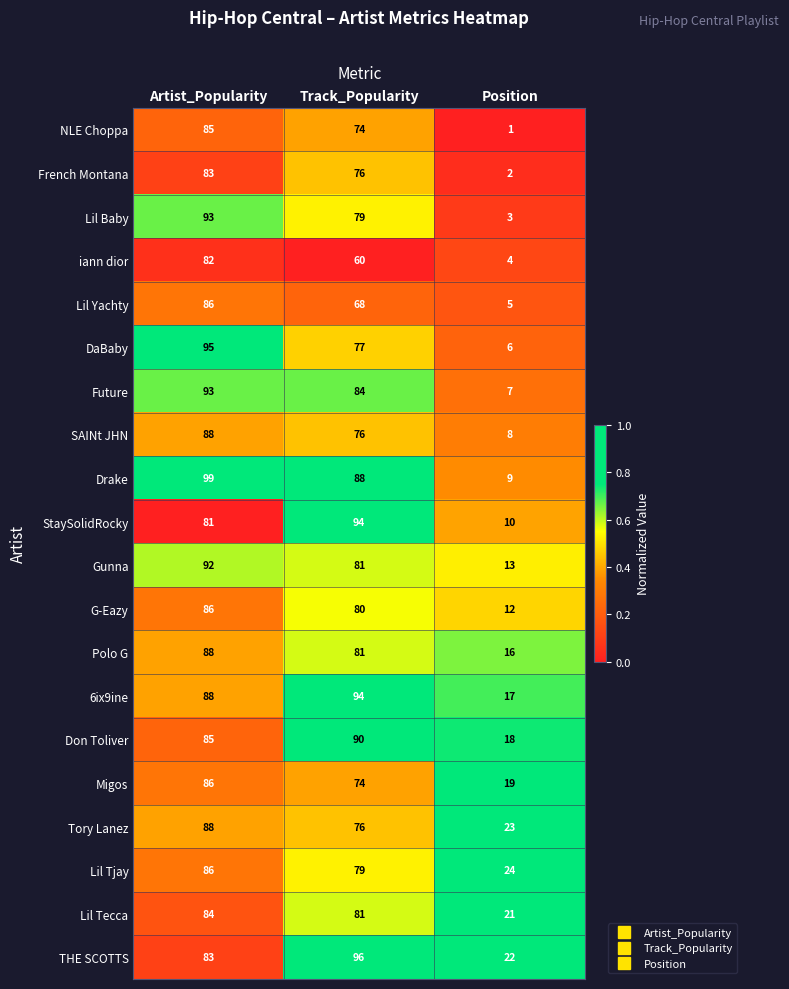

Which category has the lowest value across all series?

Position